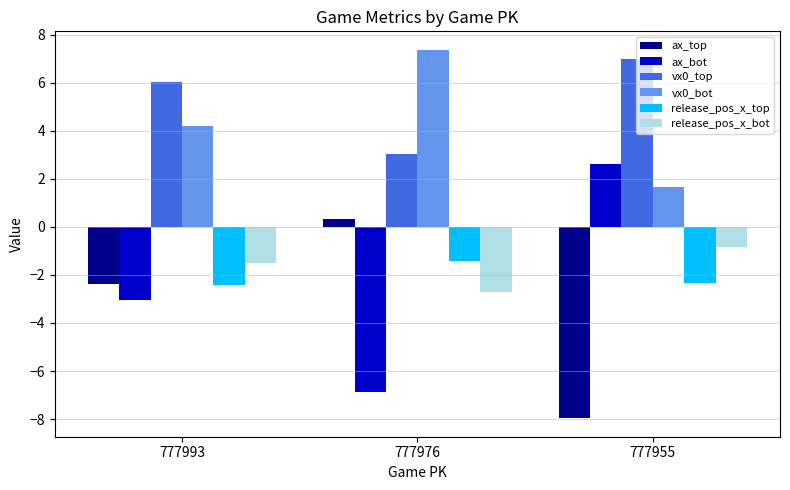

Is the value of release_pos_x_top at 777955 greater than the value of release_pos_x_bot at 777993?

No